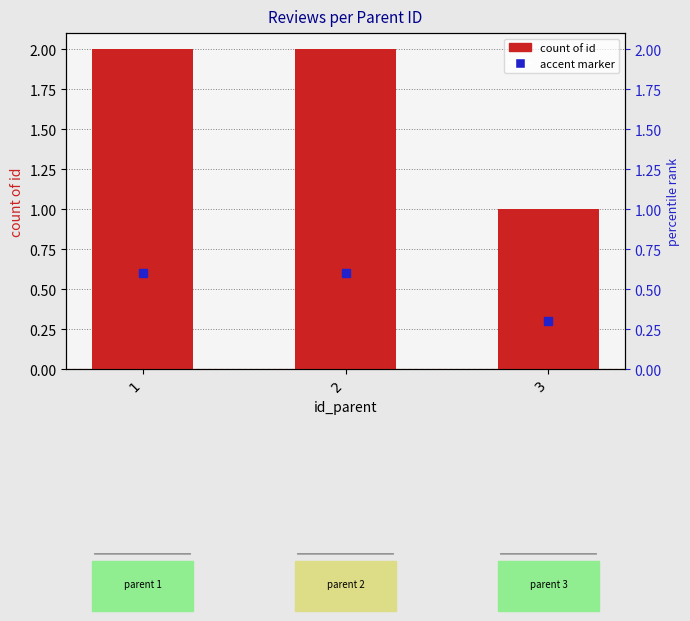

The chart shows a value of 2 at 1. True or false?

True